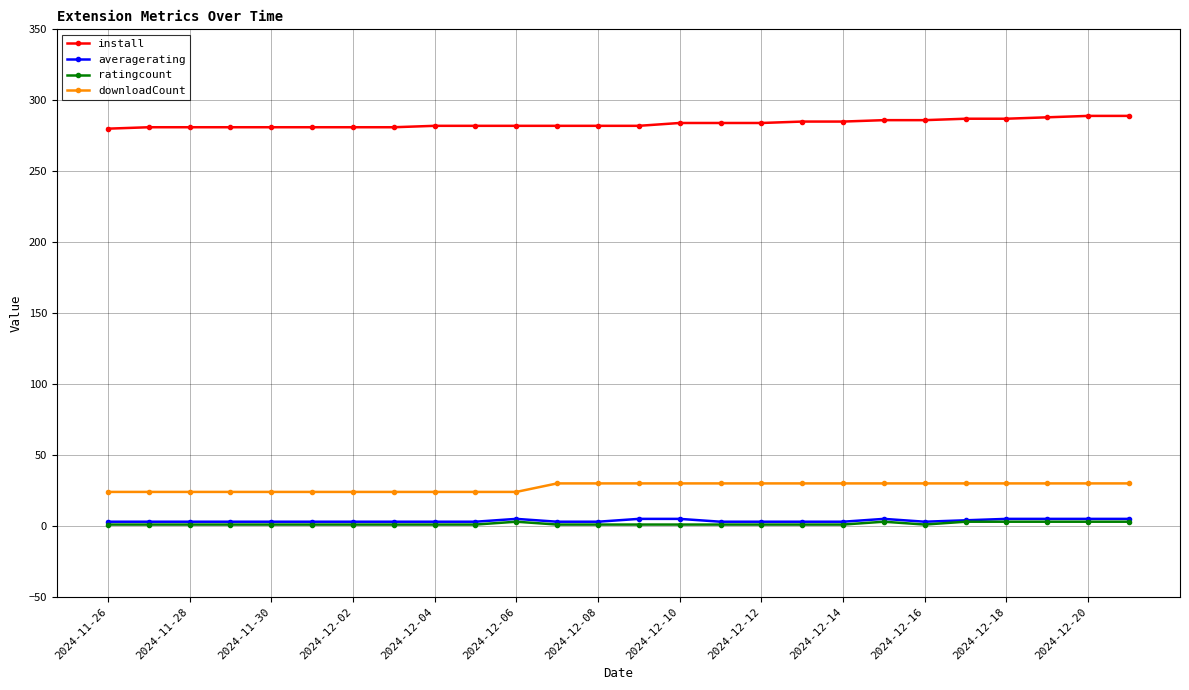

What is the minimum value for install?

280